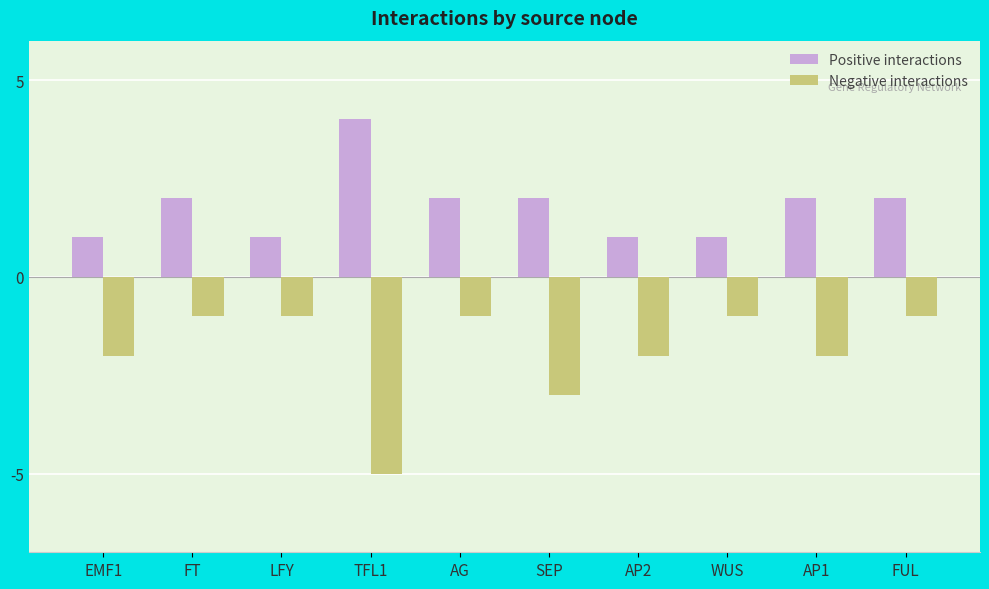

What is the minimum value for Positive interactions?

1